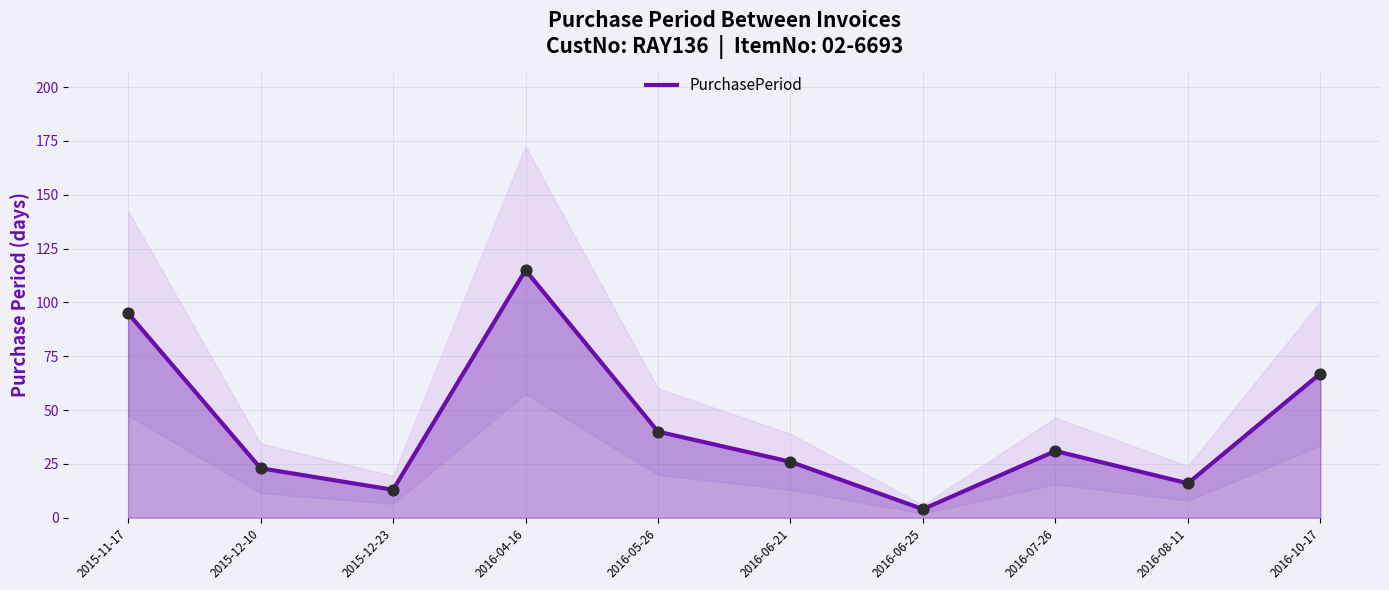

What is the change in value from 2016-06-21 to 2016-10-17?

+41